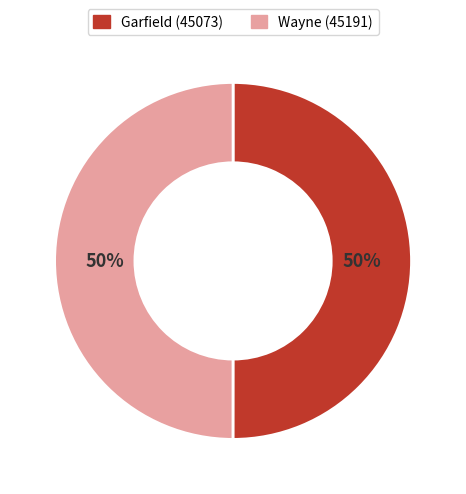

Is it true that Garfield (45073) is 50% of the pie?

True